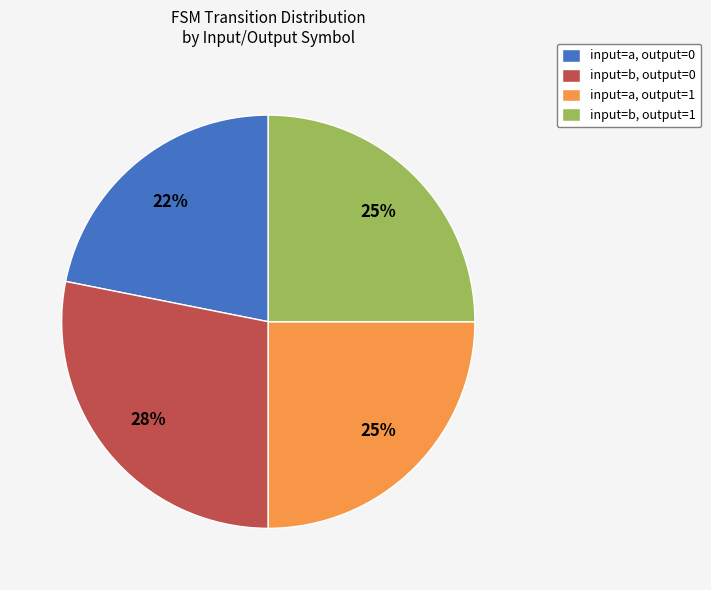

How many segments does this pie chart have?

4